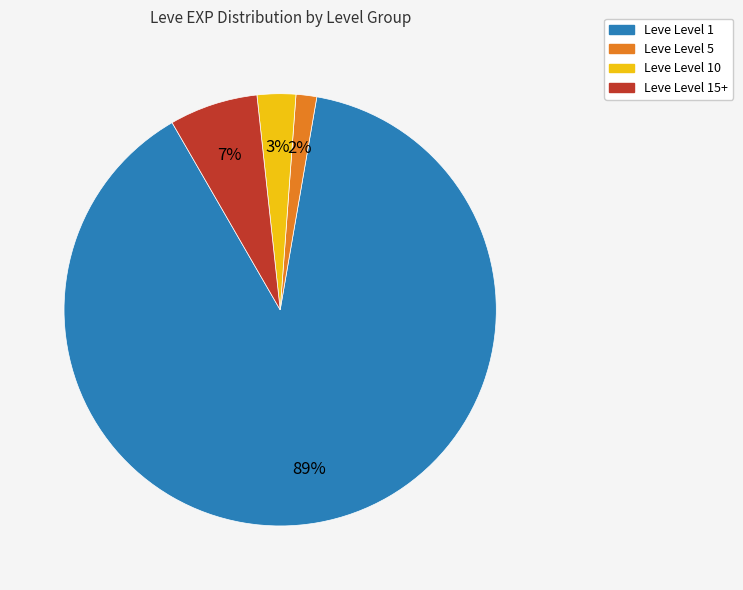

To the nearest percent, what is the average slice percentage?

25%